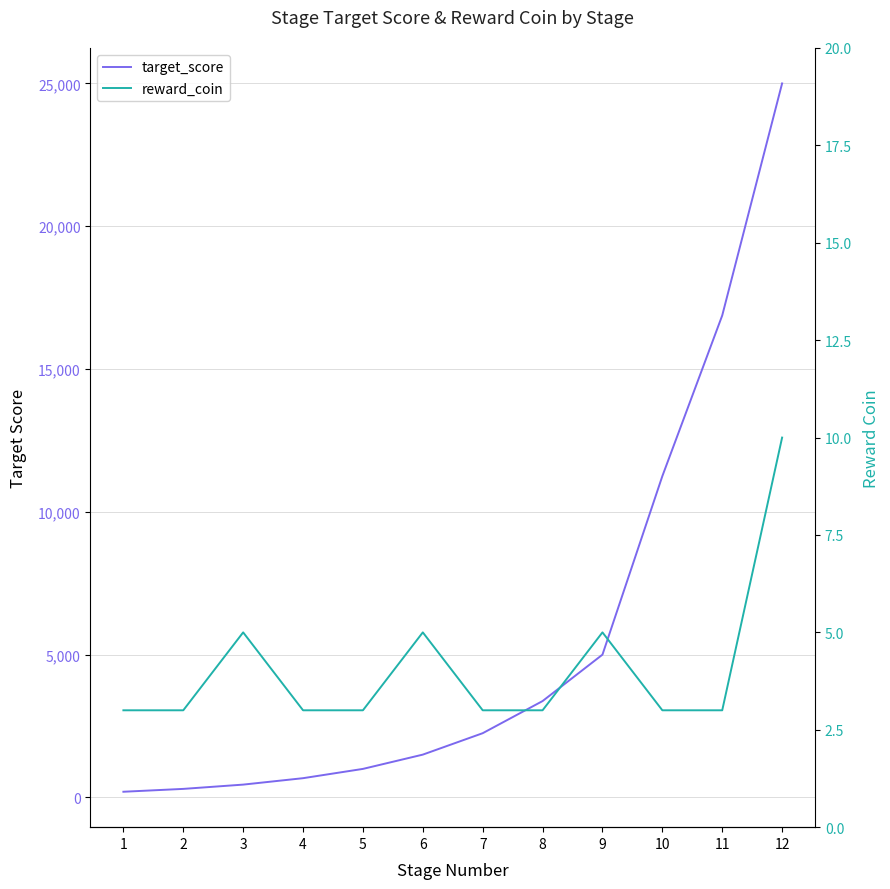

What is the value of the reward_coin point at the 1st from the left?

3